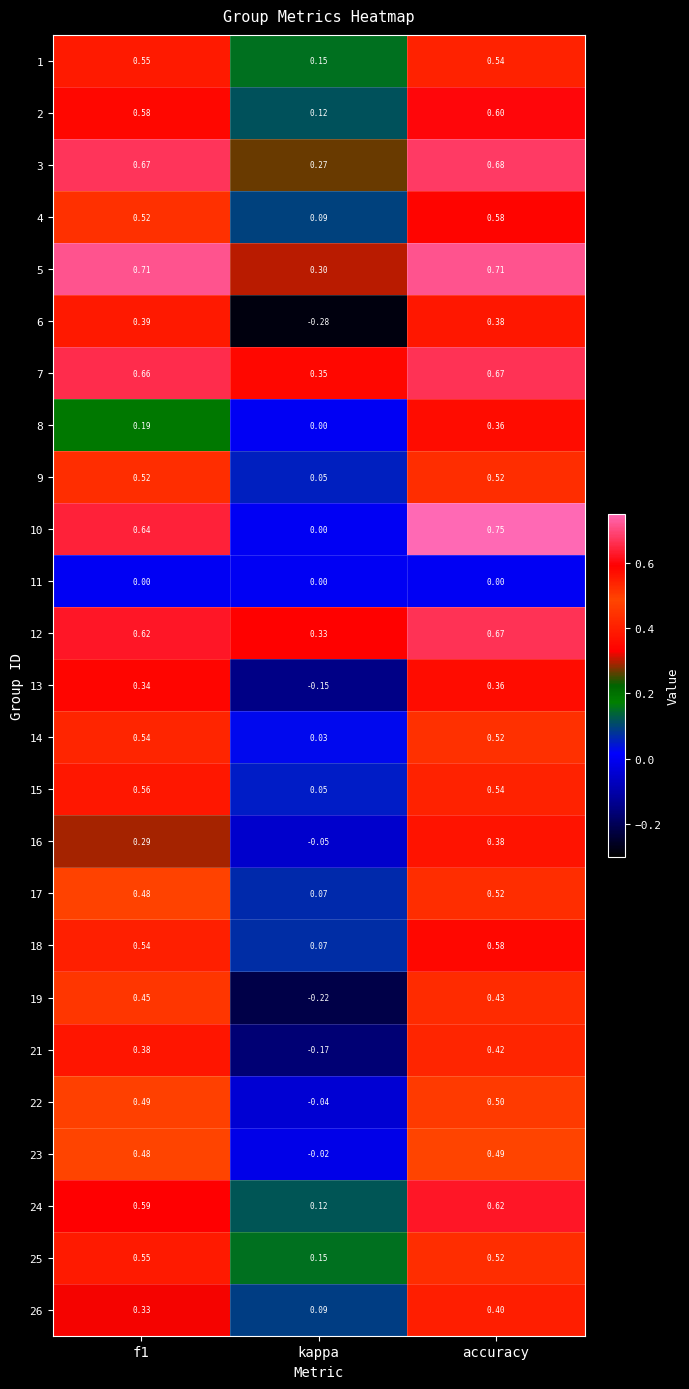

Which series has the largest total across all categories?

5